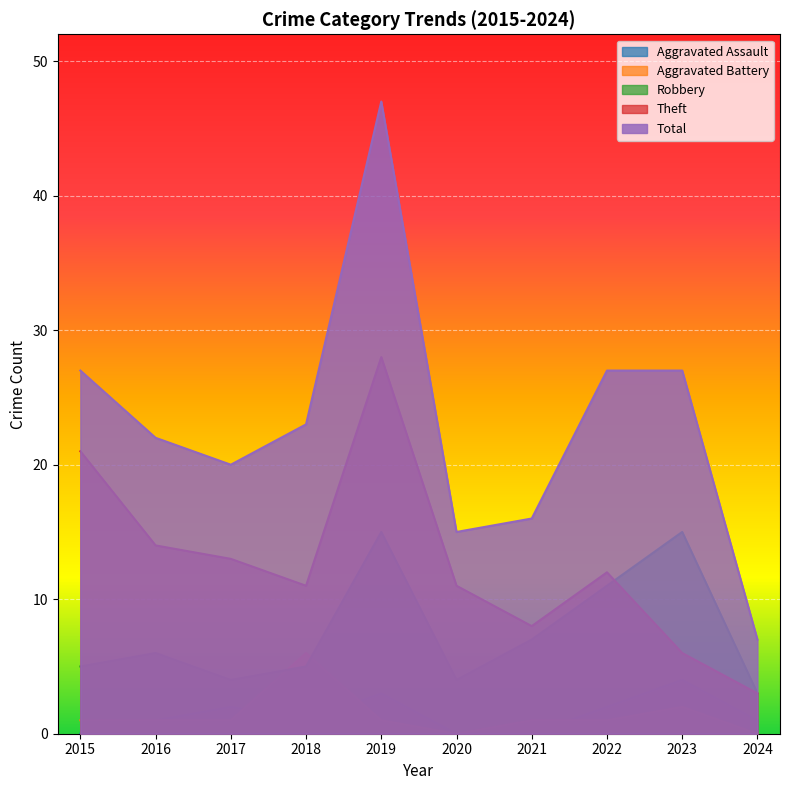

Rank the series at 2020 from highest to lowest value.

Total, Theft, Robbery, Aggravated Assault, Aggravated Battery